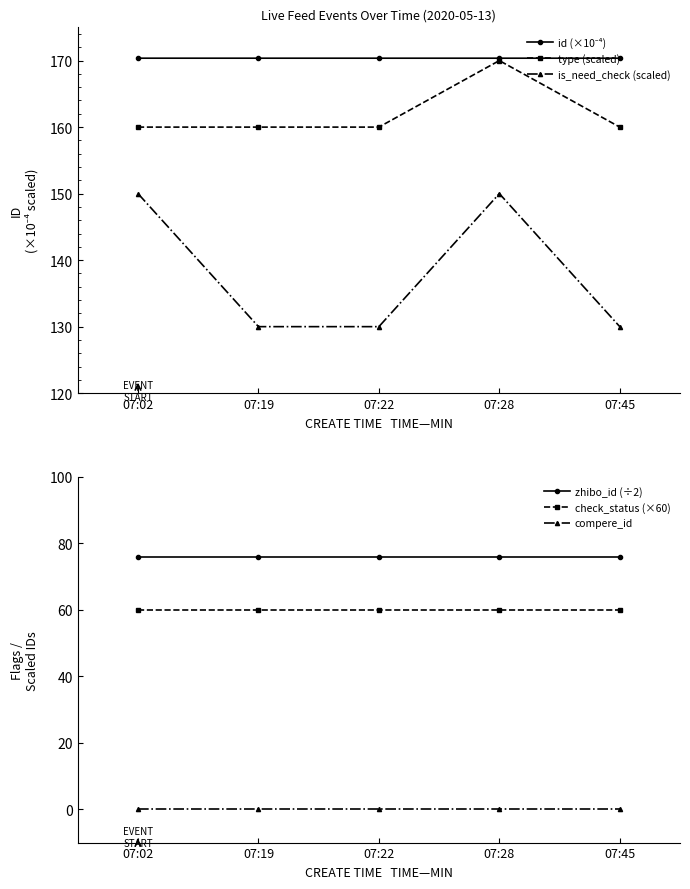

True or false: compere_id and id (×10⁻⁴) cross at least once.

False